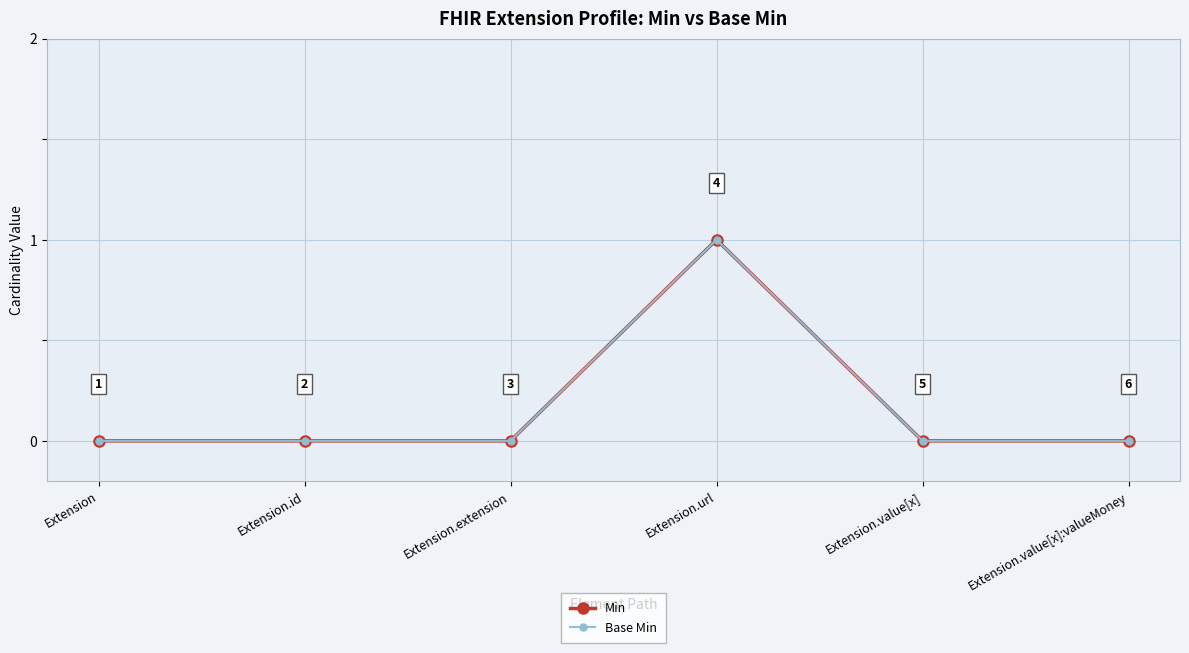

What position from the left is Extension.value[x]?

5